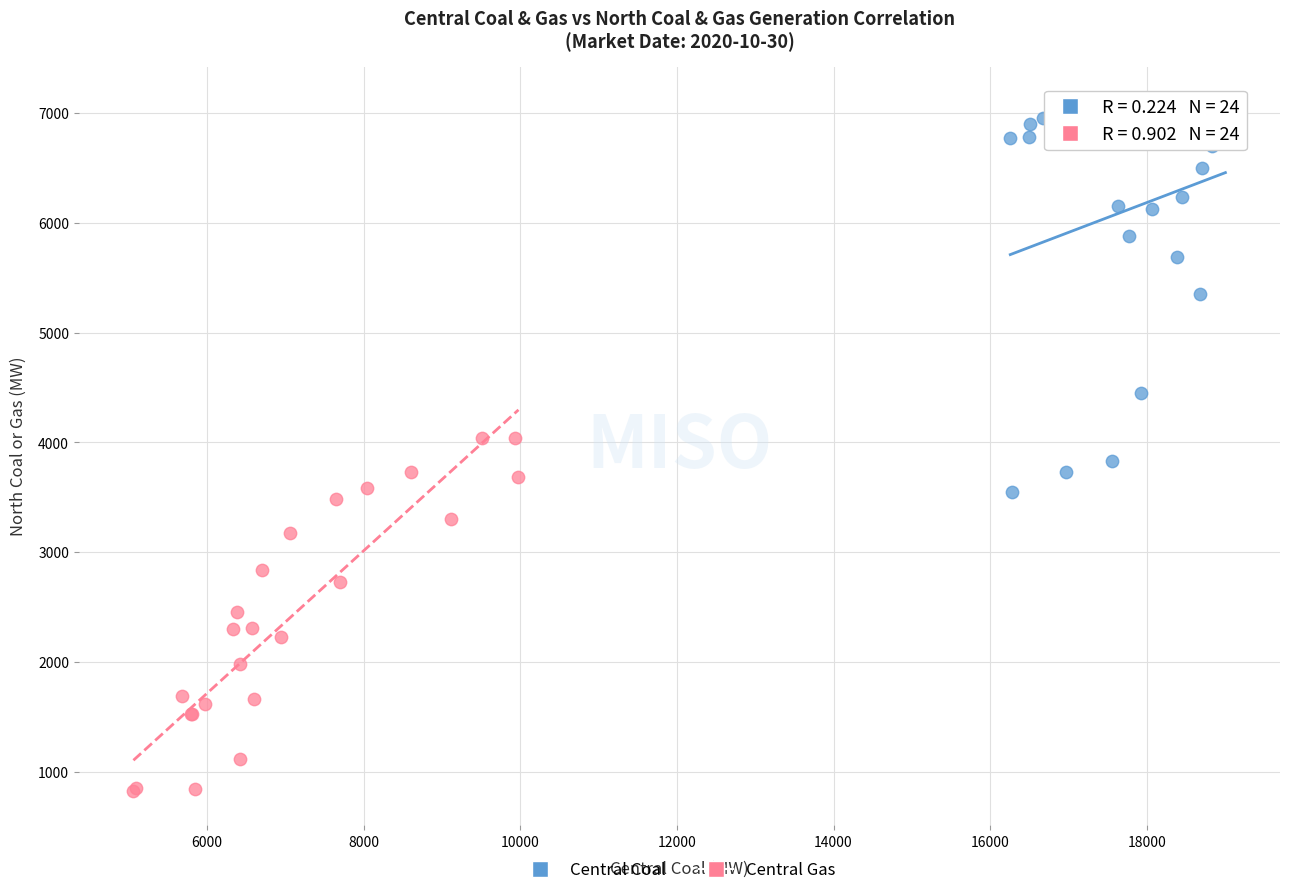

Which series reaches the minimum Y coordinate?

Central Gas